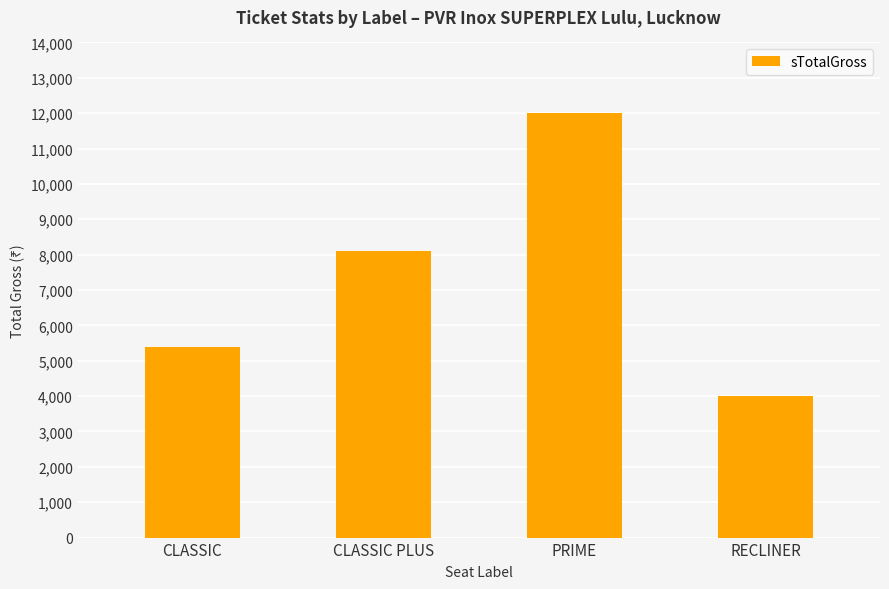

Is it true that the value at PRIME is 12000?

True